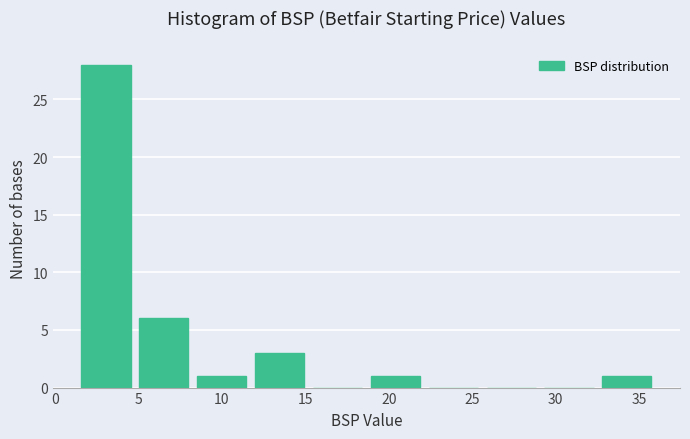

What is the height of the bar covering 1.5 to 5.0 on the x-axis? Neither the bar edges nor the heights are printed on the chart, so give them approximately, as read against the axes.

28